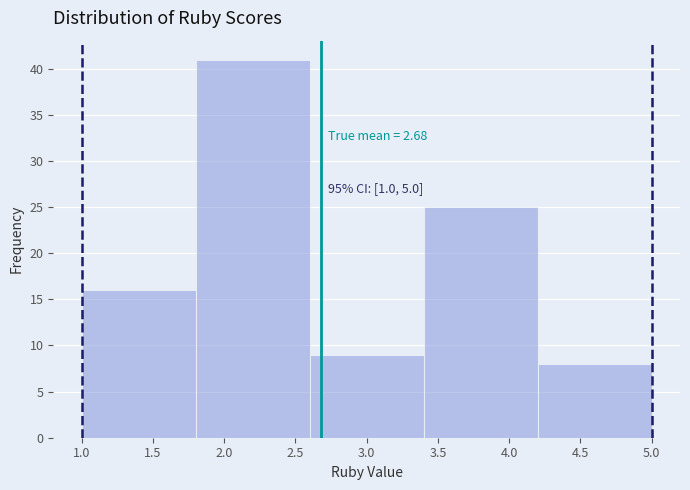

Which range on the x-axis has the tallest bar?

1.8 to 2.6